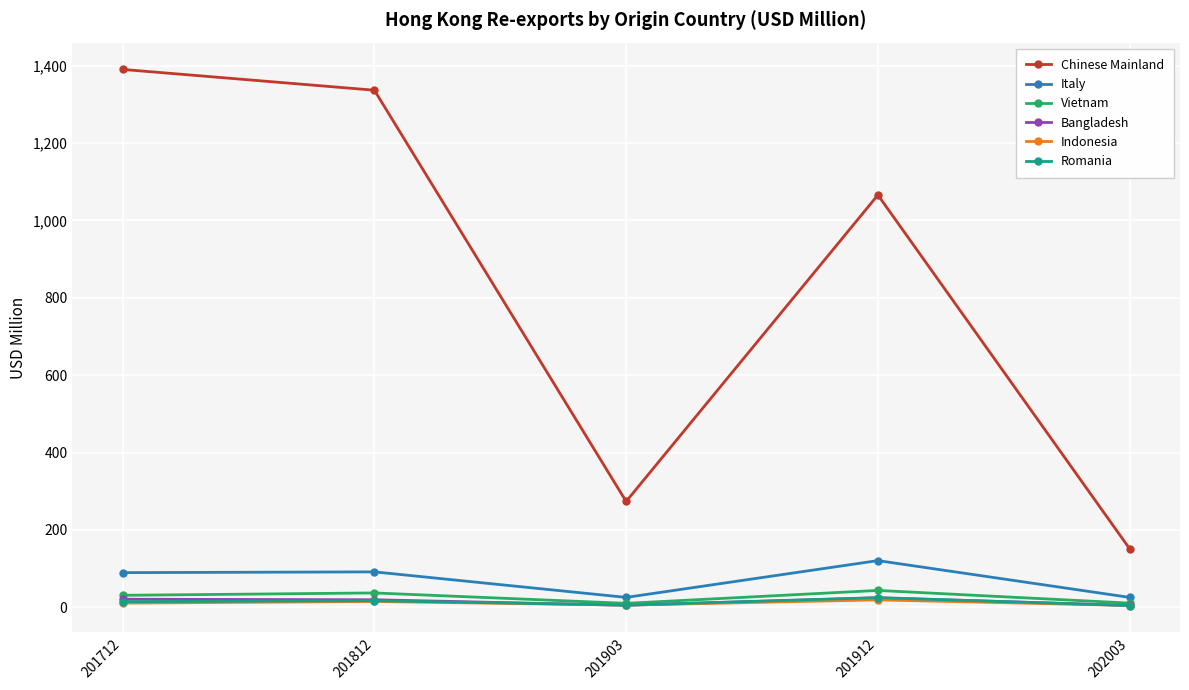

How many times do Romania and Bangladesh cross each other?

2